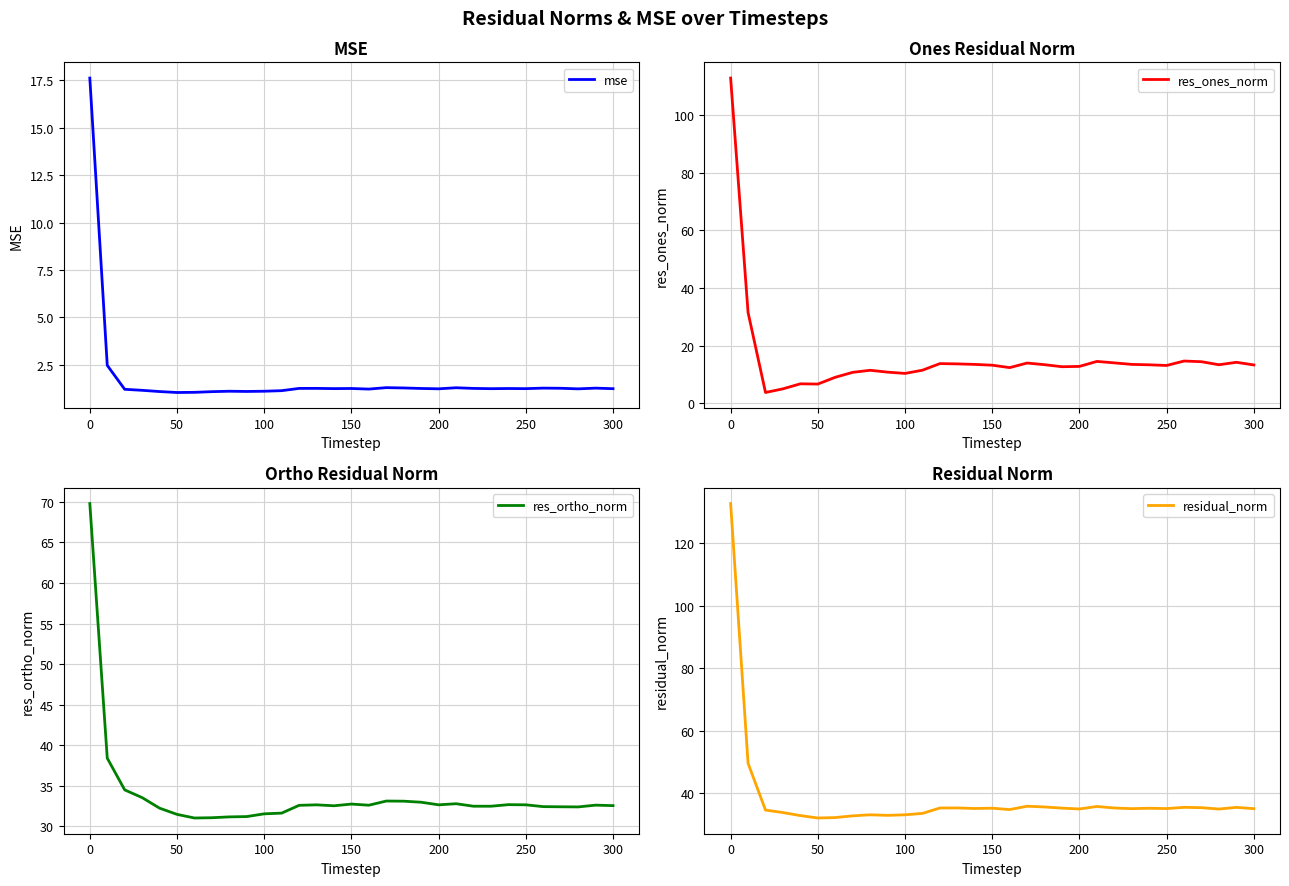

What is the minimum value for mse?

1.0